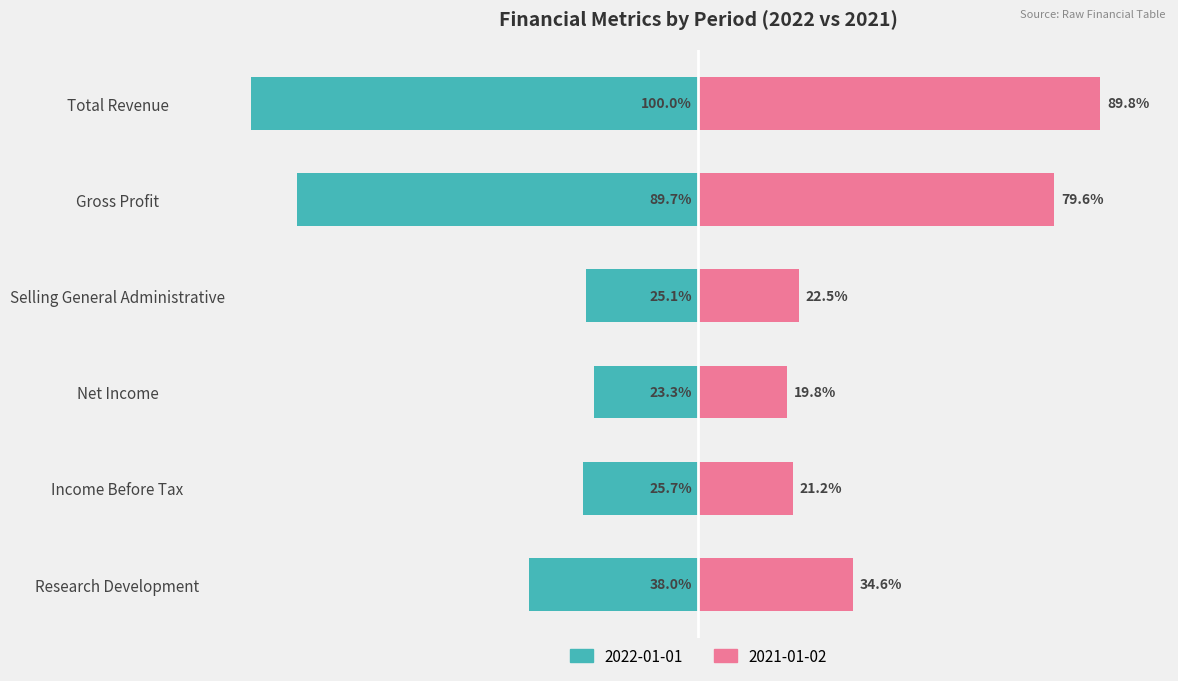

The 2021-01-02 series shows 30.7 at Net Income. True or false?

False